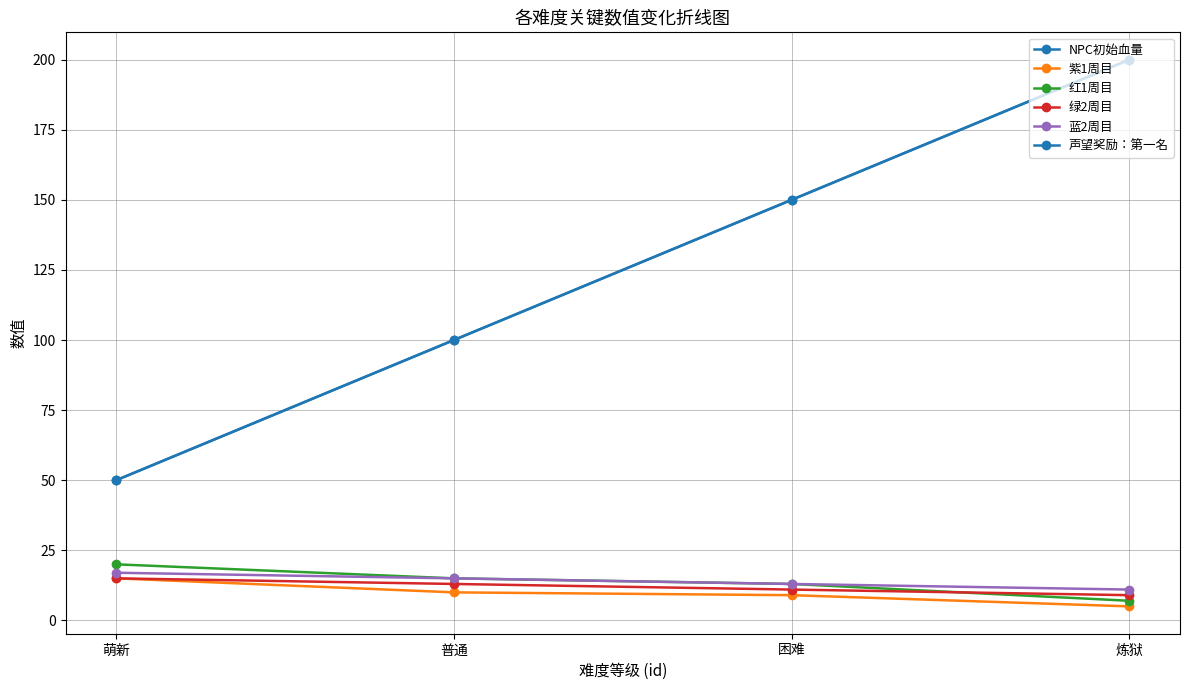

Does the chart have visible grid lines?

Yes